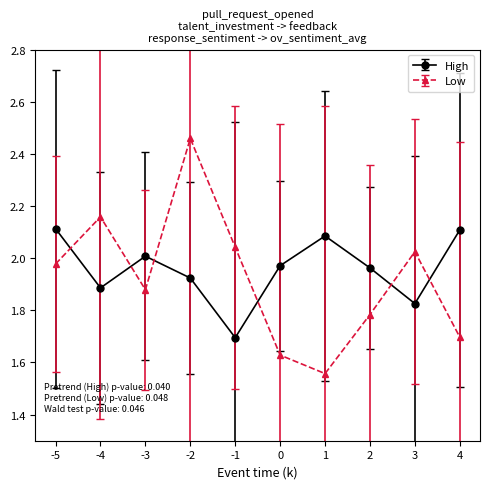

Between -3 and 1, which series saw the biggest shift?

Low